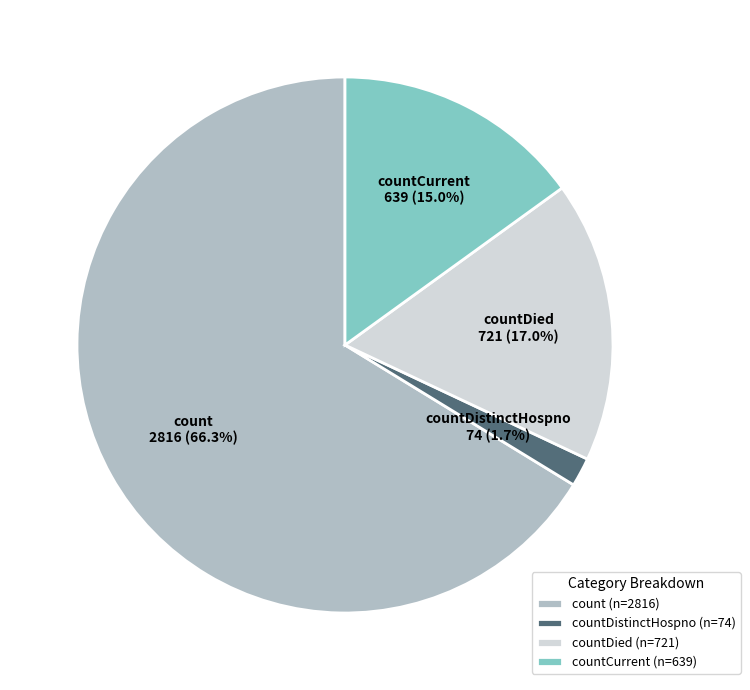

What is the ratio of the value at countDied to the value at countCurrent?

1.1